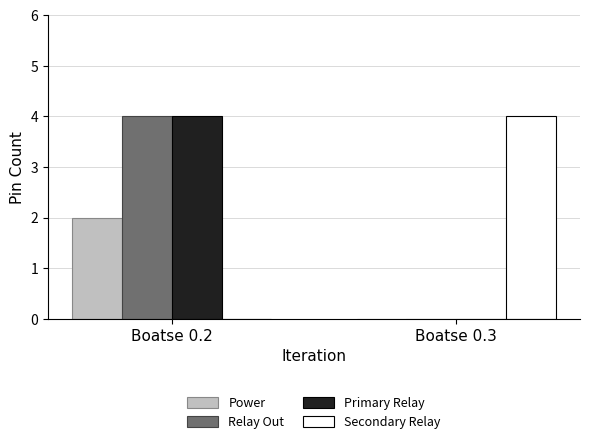

Reading left to right, what are all the values shown in this chart?

Power: Boatse 0.2=2	Boatse 0.3=0
Relay Out: Boatse 0.2=4	Boatse 0.3=0
Primary Relay: Boatse 0.2=4	Boatse 0.3=0
Secondary Relay: Boatse 0.2=0	Boatse 0.3=4